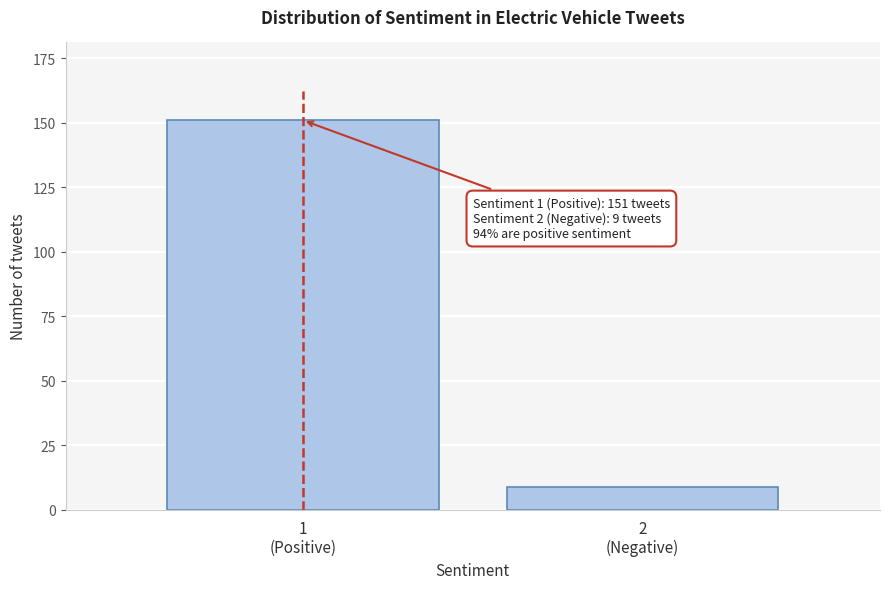

Reading left to right, what are all the values shown in this chart?

151	9